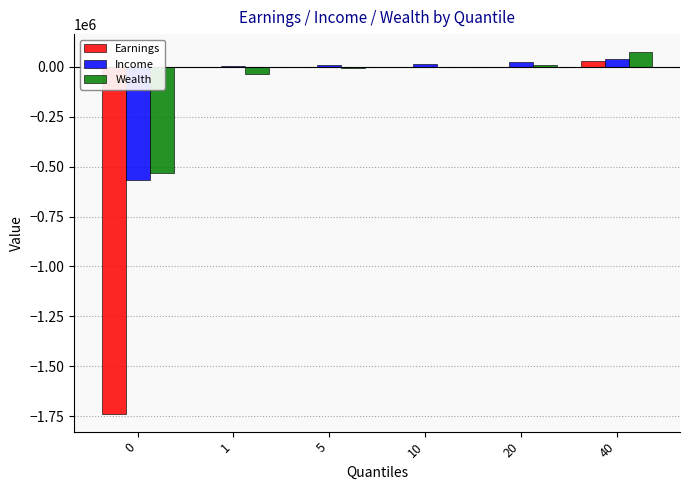

What is the total value across all series at 0?

-2836141.4